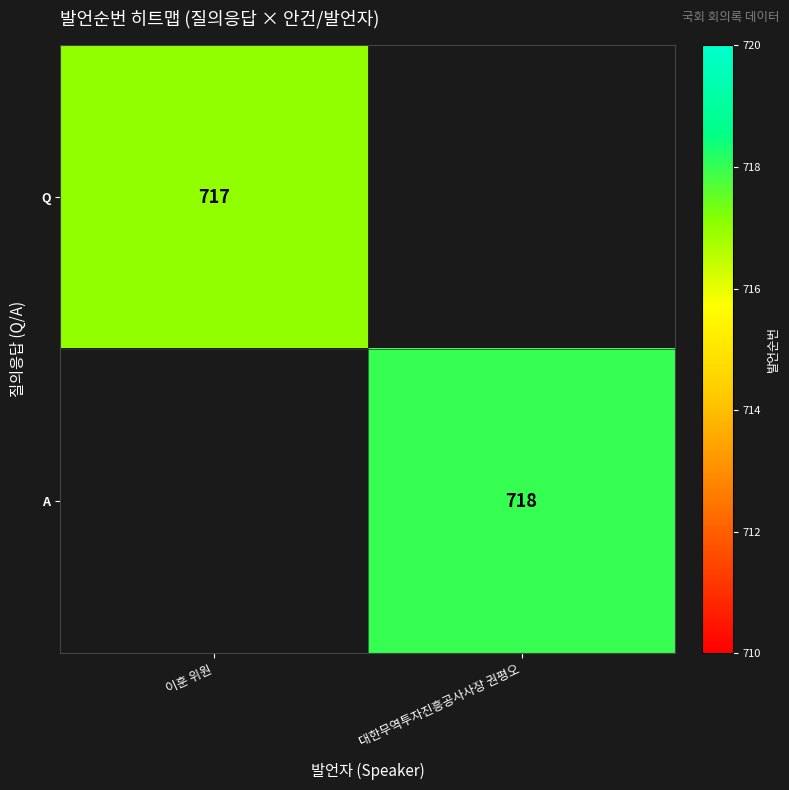

Is it true that Q equals 717 at 이훈 위원?

True